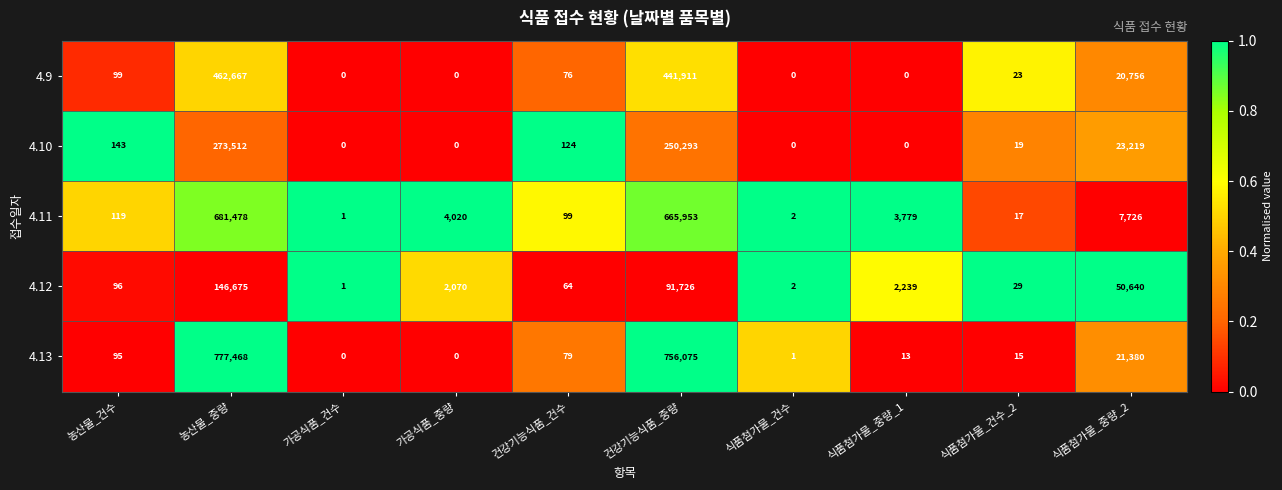

Rank the series by their average value, from highest to lowest.

4.13, 4.11, 4.9, 4.10, 4.12